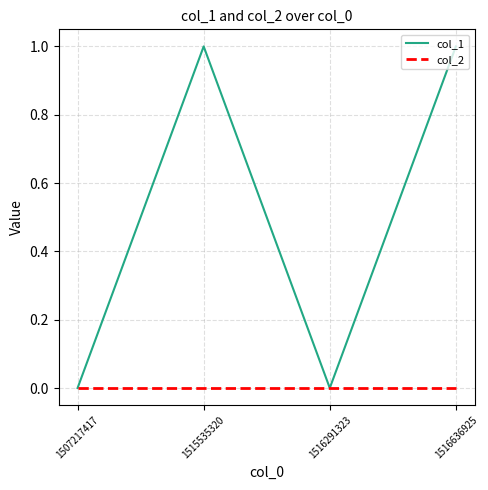

True or false: col_1 has more than 1 points higher than both neighbors.

False